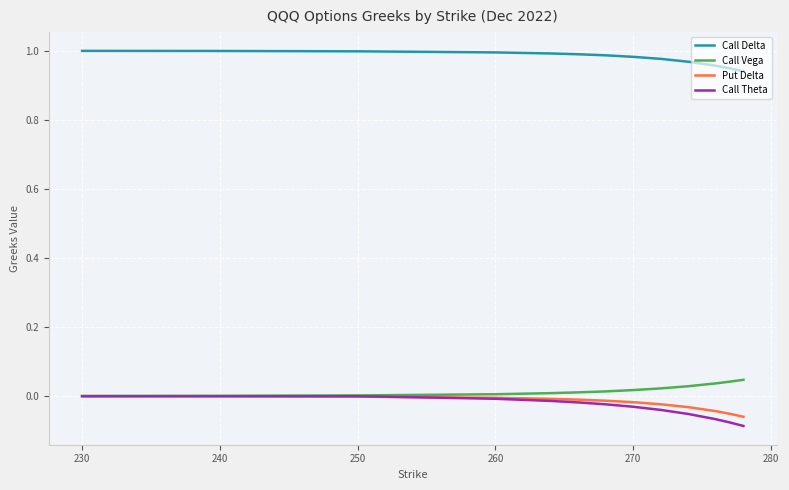

True or false: Call Delta and Put Delta intersect in this chart.

False